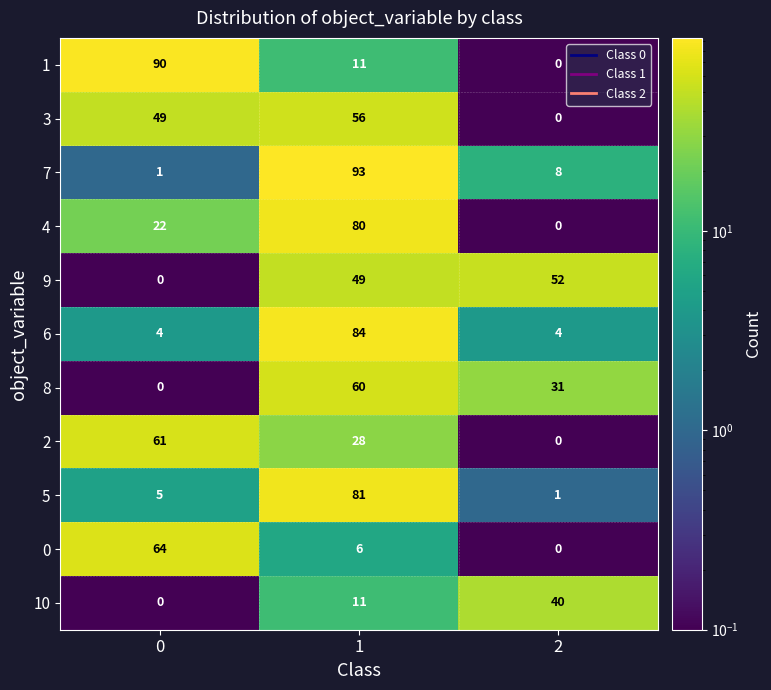

What is the difference between the 2 values at 1 and 2?

28